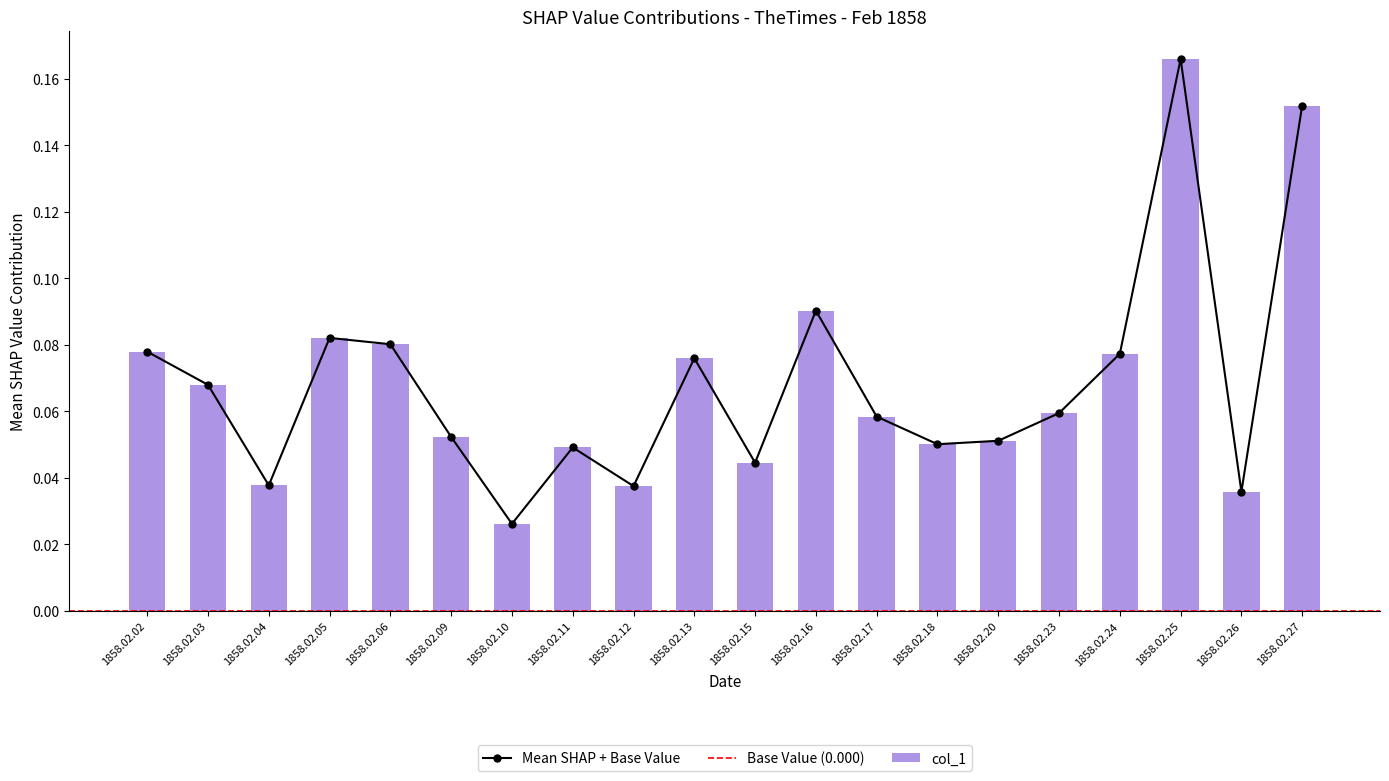

The chart shows a value of 0.1 at 1858.02.16. True or false?

True